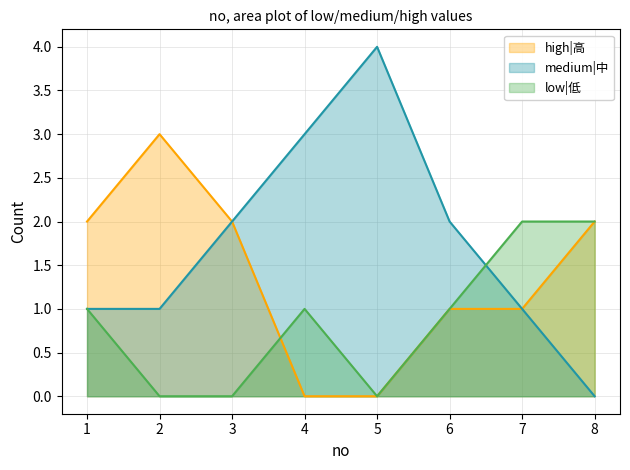

True or false: low|低 and medium|中 cross at least once.

True